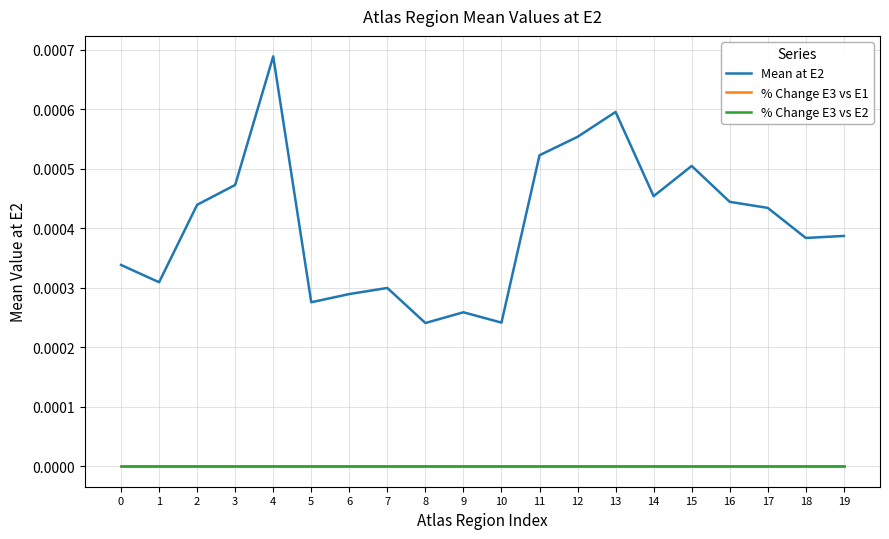

Which category has the highest value in the Mean at E2 series?

4